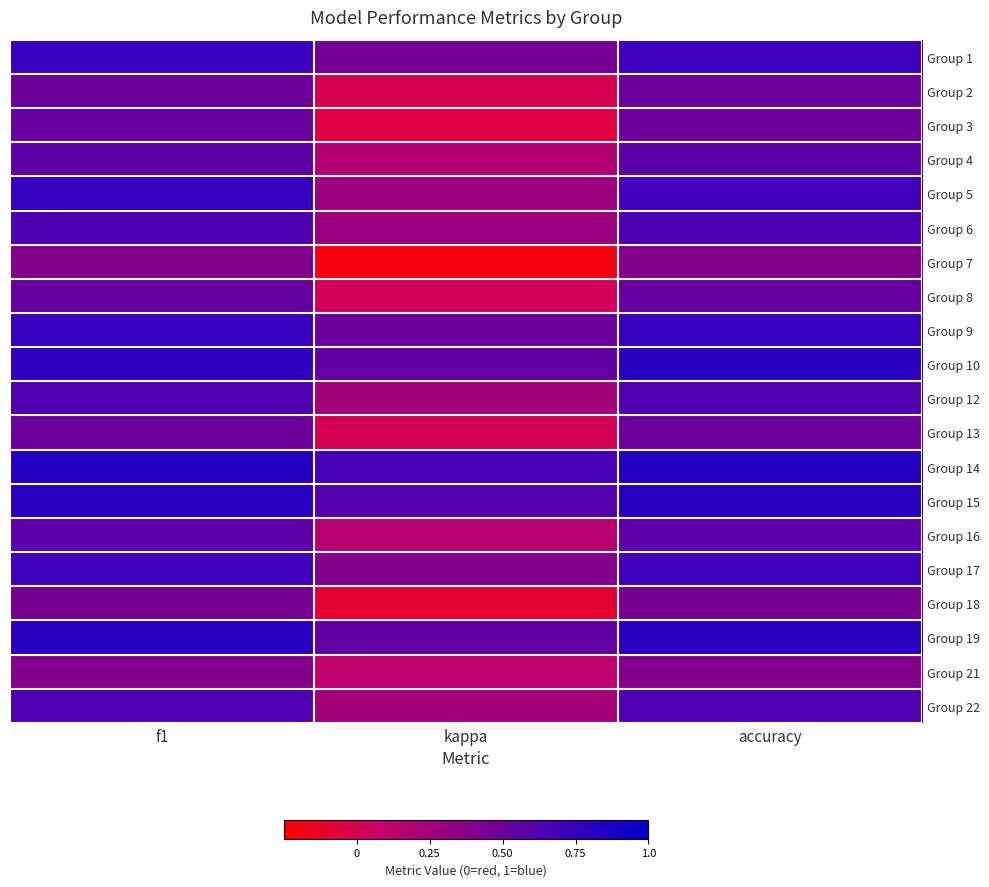

Which series has the widest spread of values?

Group 7